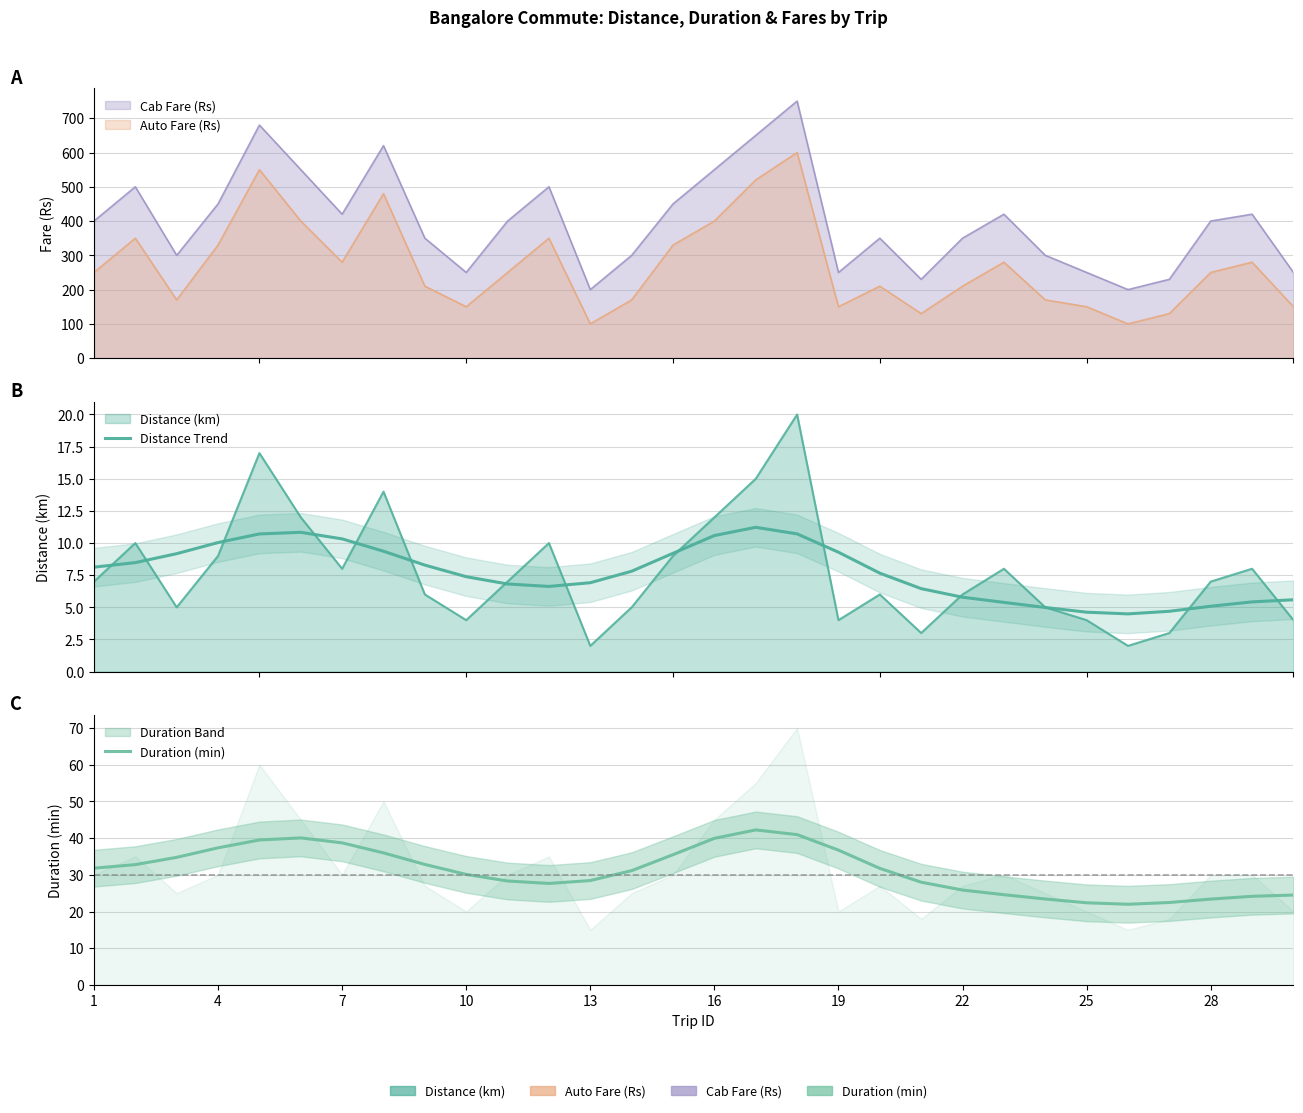

At how many categories does at least one series exceed 14?

30